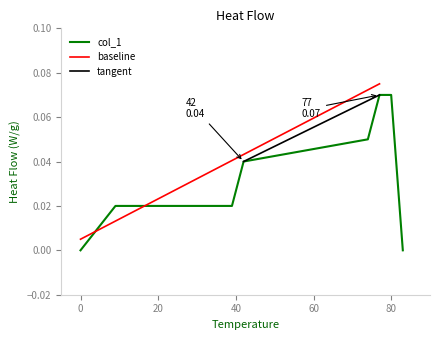

Between 28 and 77, which is larger?

77